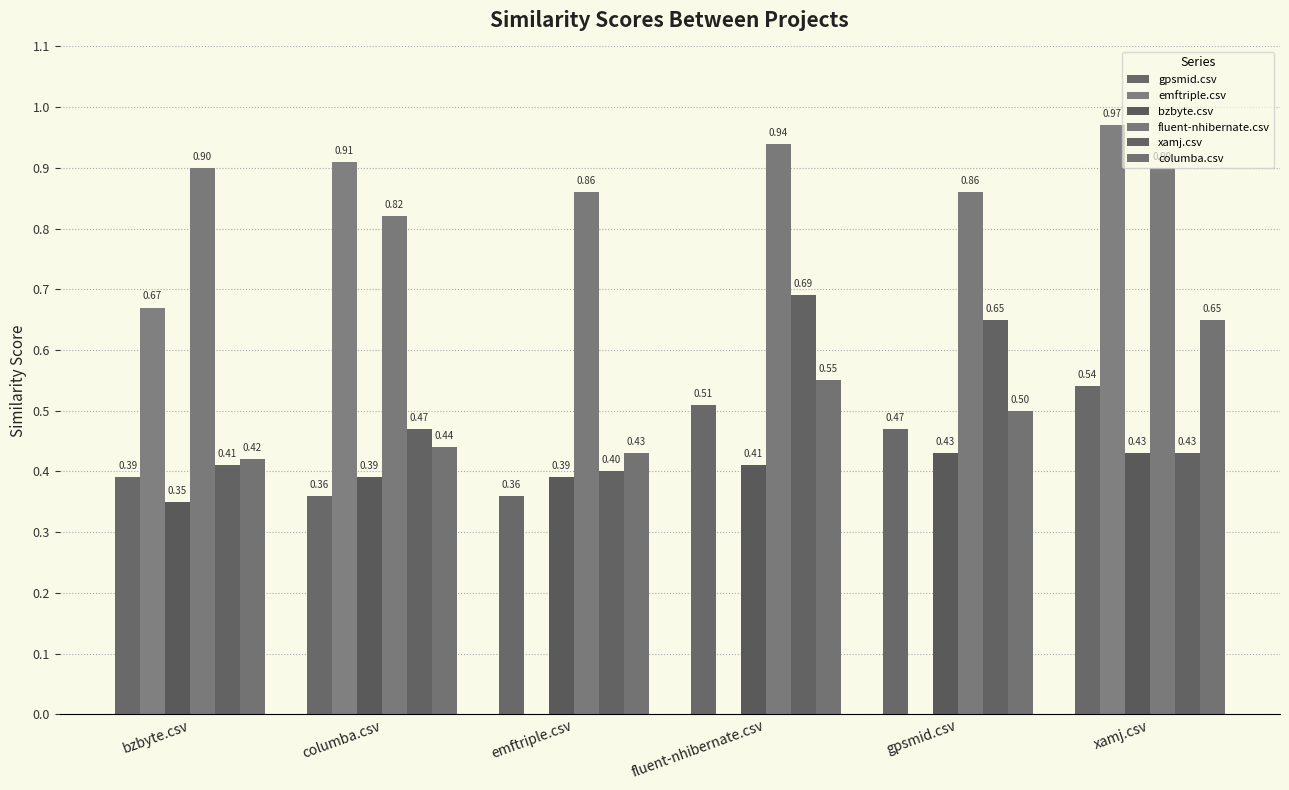

What is the difference between the second highest and minimum values in the bzbyte.csv series?

0.1